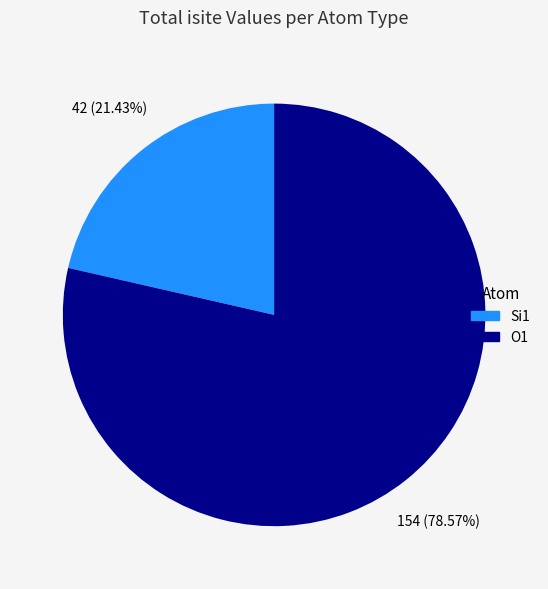

Which has a higher value, Si1 or O1?

O1